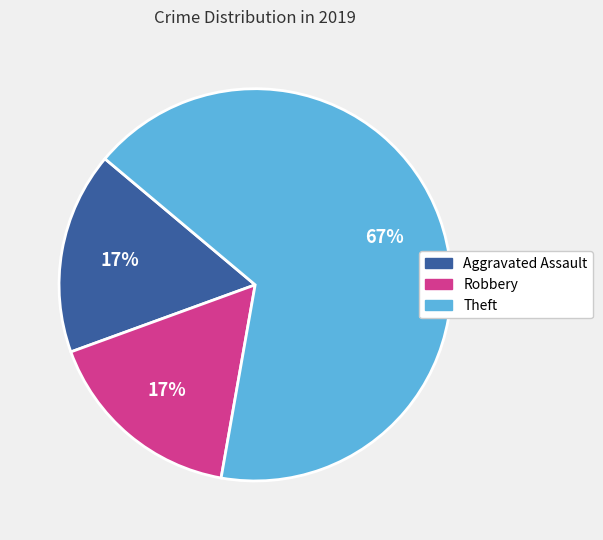

To the nearest percent, what is the combined percentage of Theft and Aggravated Assault?

83%